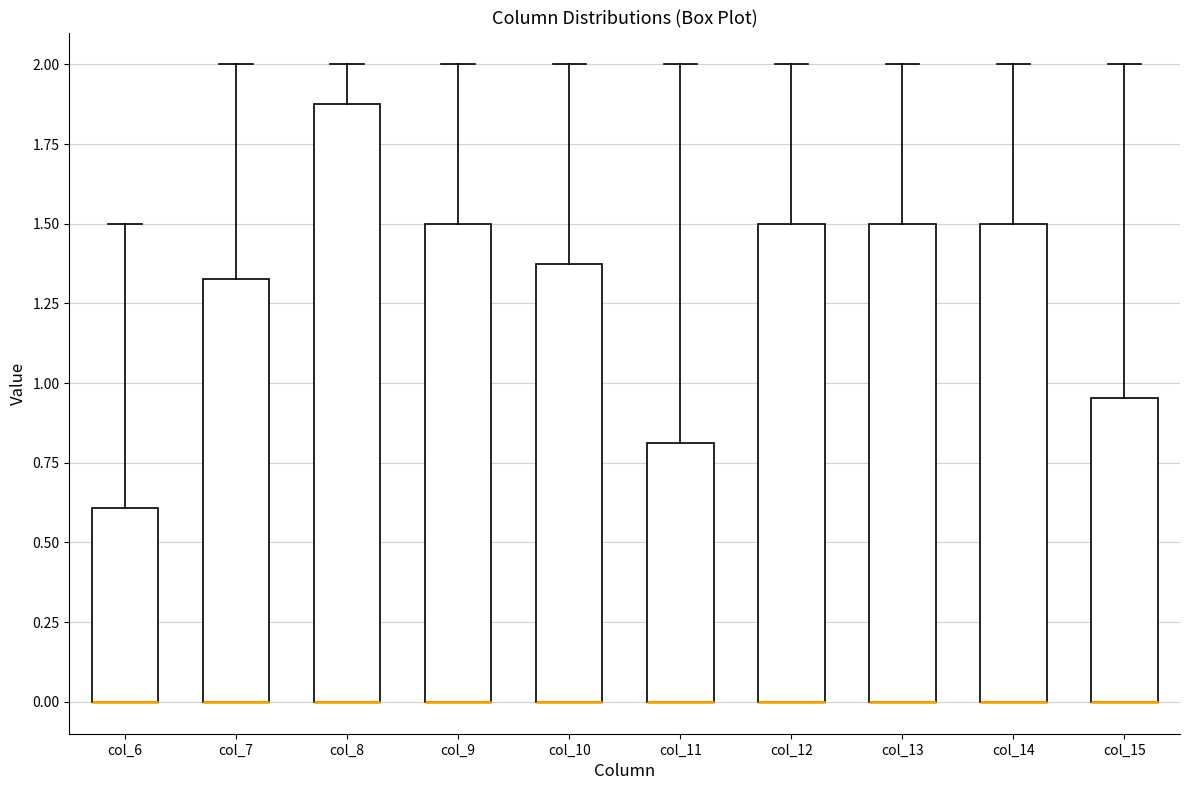

Which box is the tallest, from its lower edge to its upper edge?

col_8